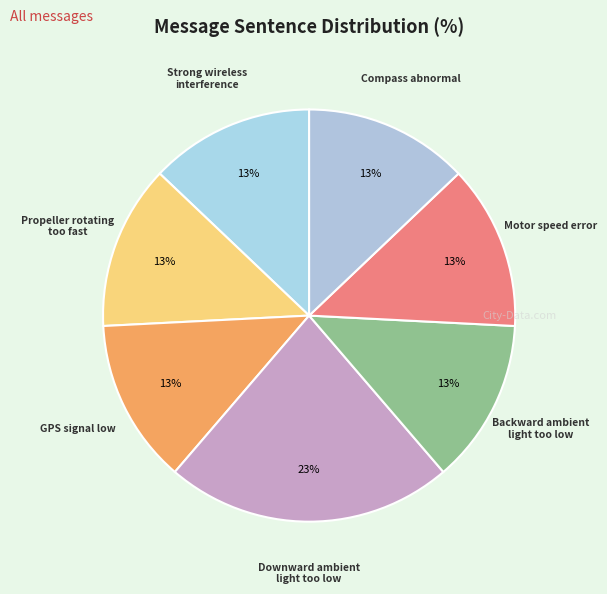

Count the number of slices in the pie.

7